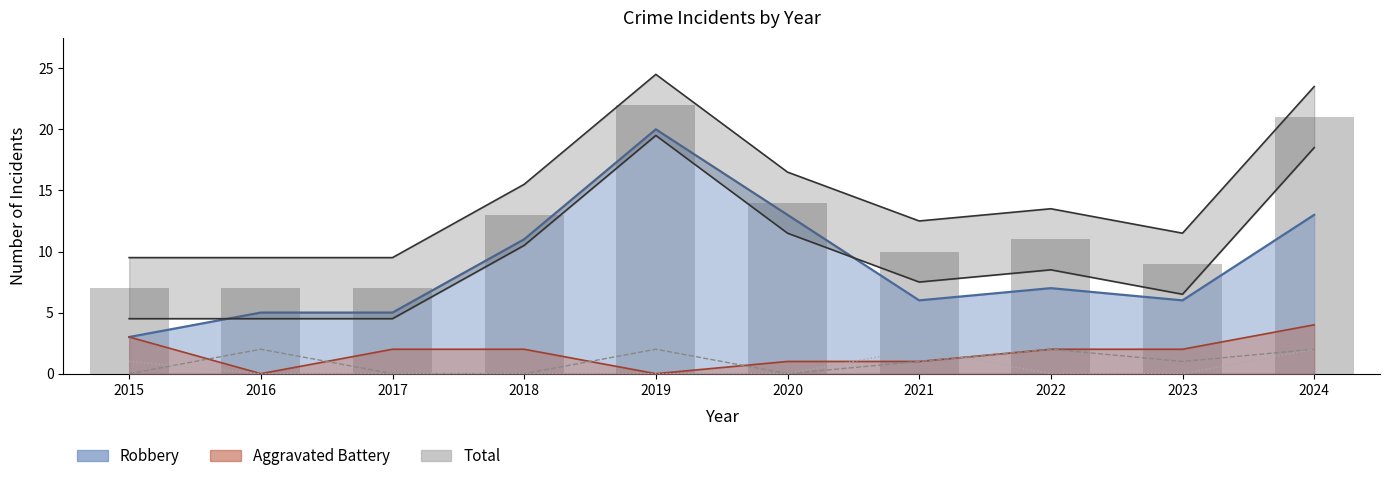

Does the chart contain stacked bars?

No